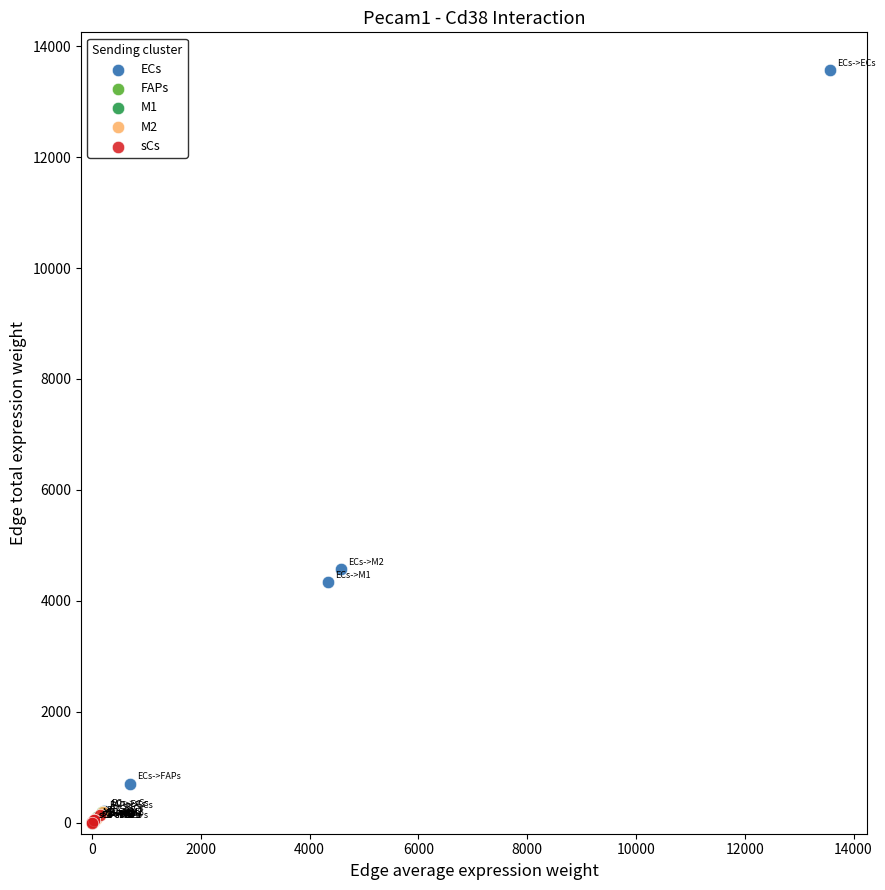

Which series contains the highest Y value?

ECs